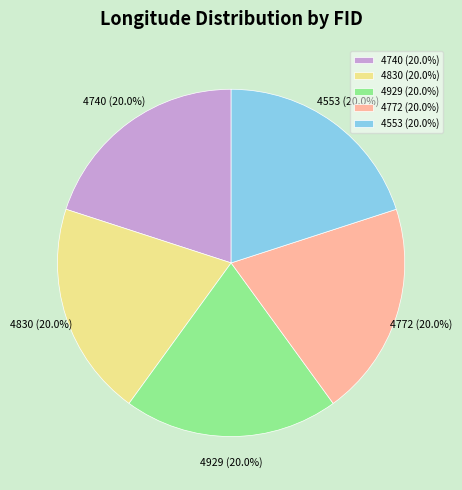

Count the number of slices in the pie.

5